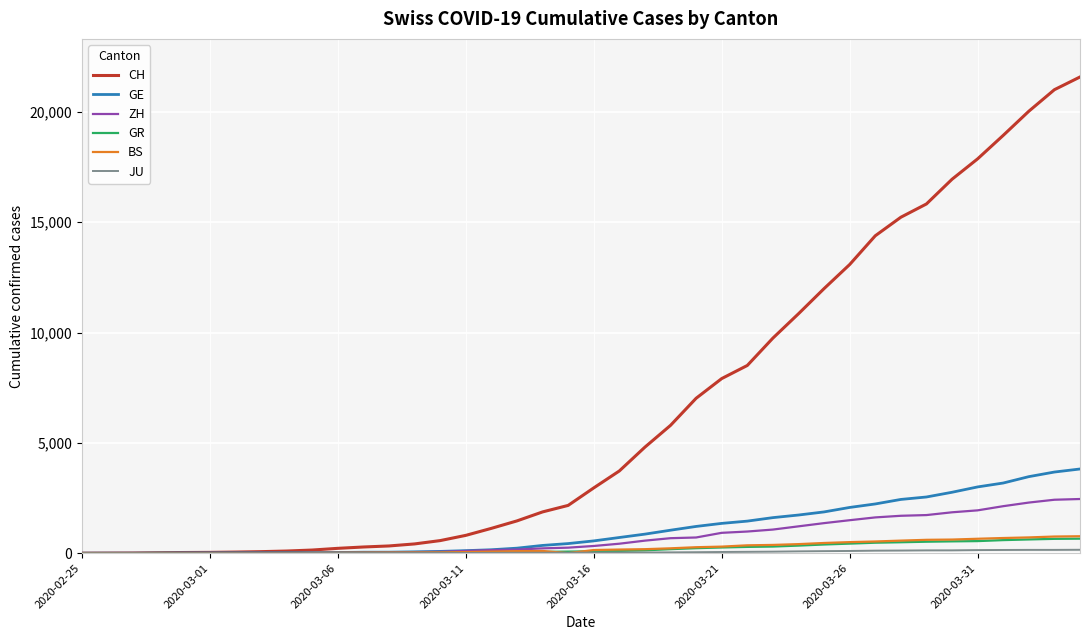

How many lines are shown in the chart?

6